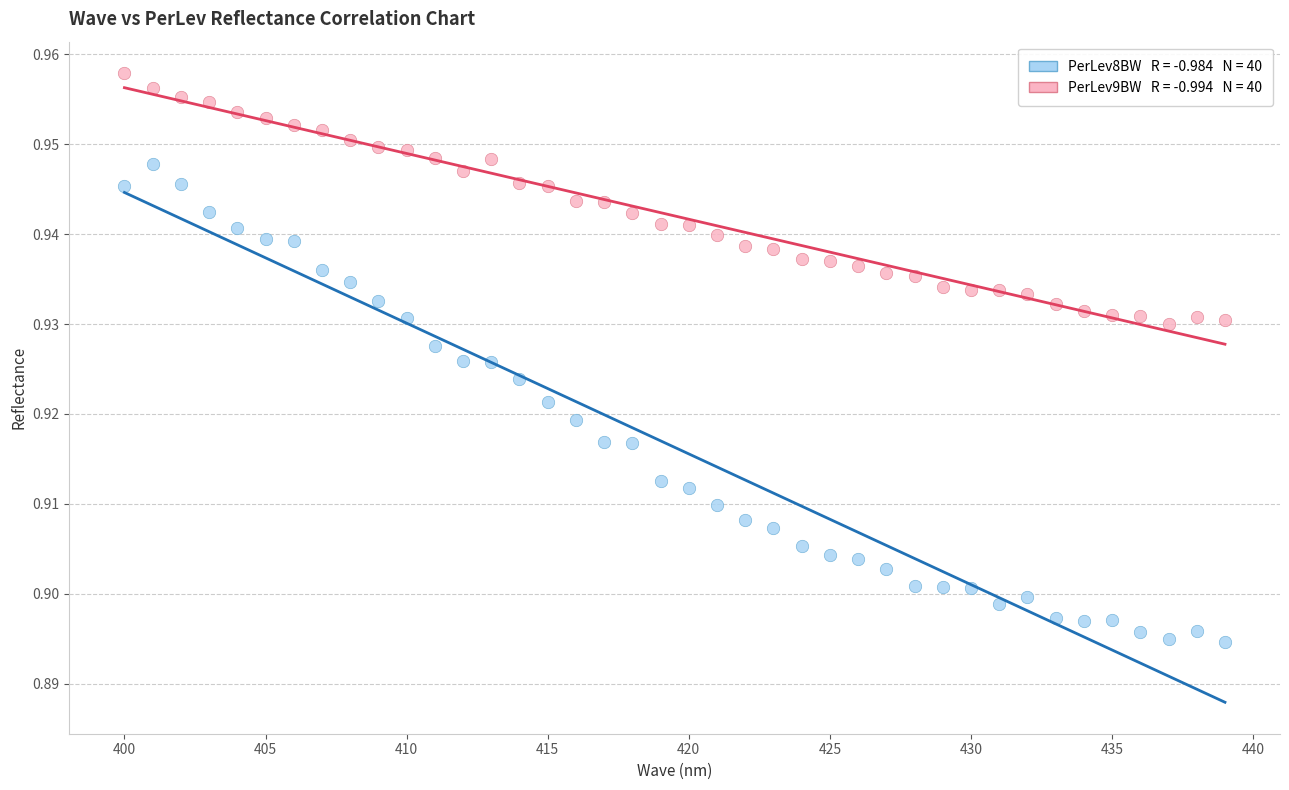

Across all data points, what is the range of X values (max minus min)?

39.0